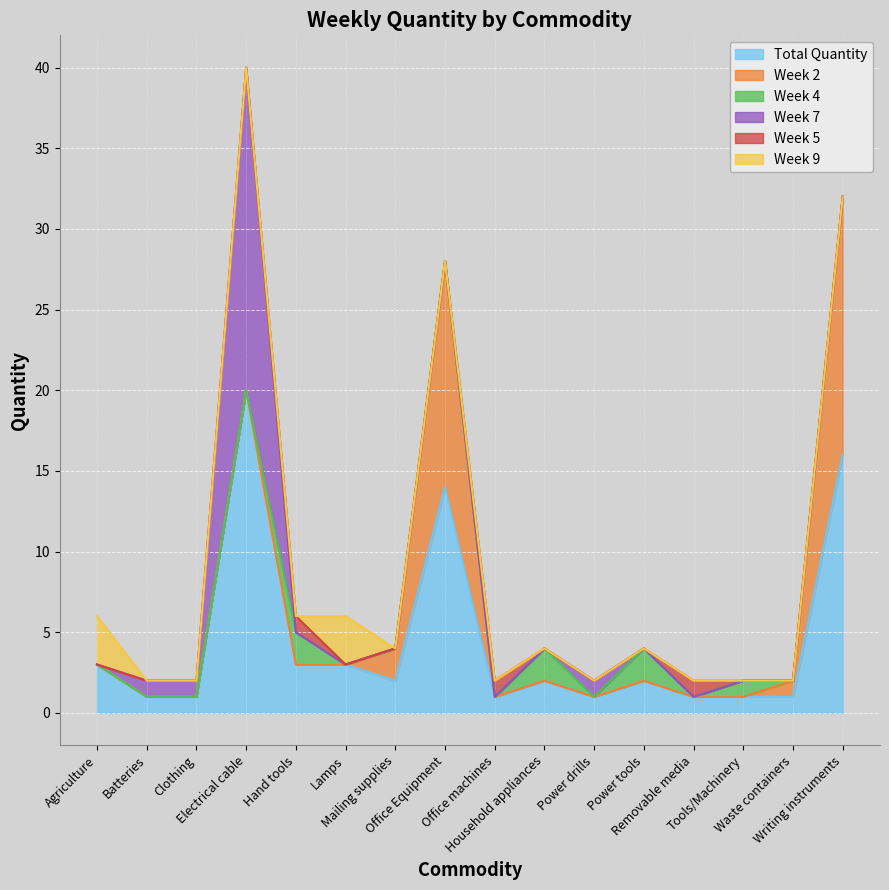

What is the label of the 6th point from the right?

Power drills